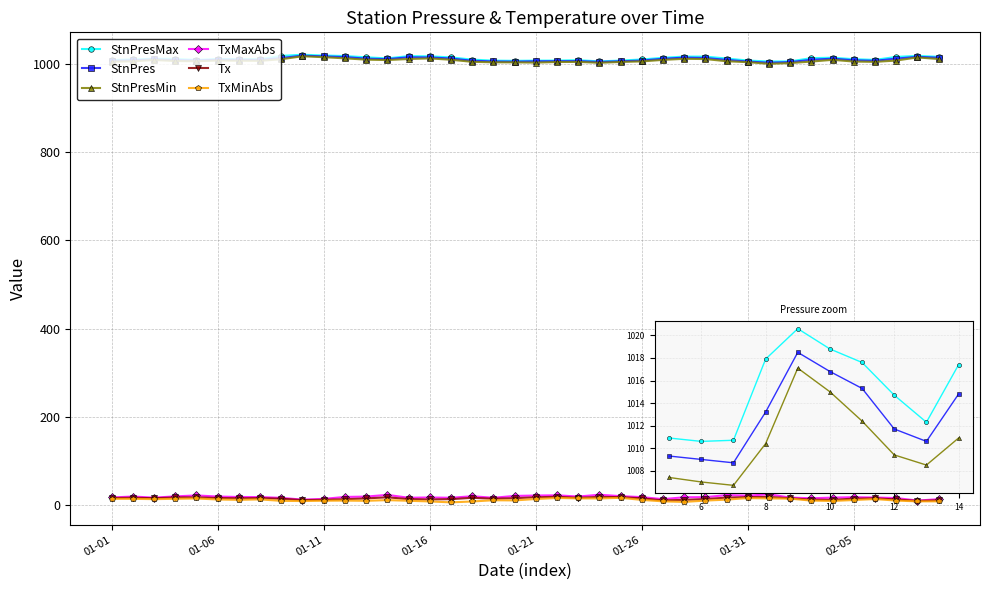

Which has a higher value, 2025-01-10 or 2025-01-23?

2025-01-10